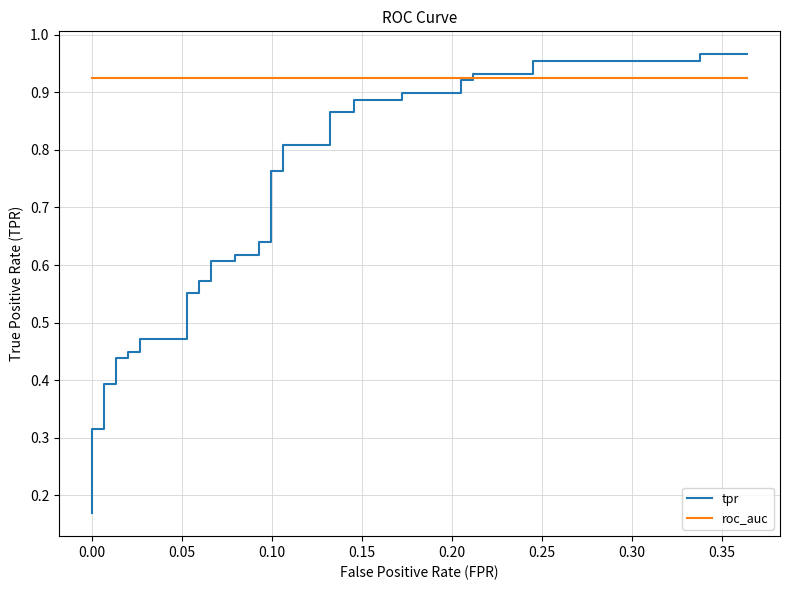

Which series ends up on top after the final intersection of roc_auc and tpr?

tpr